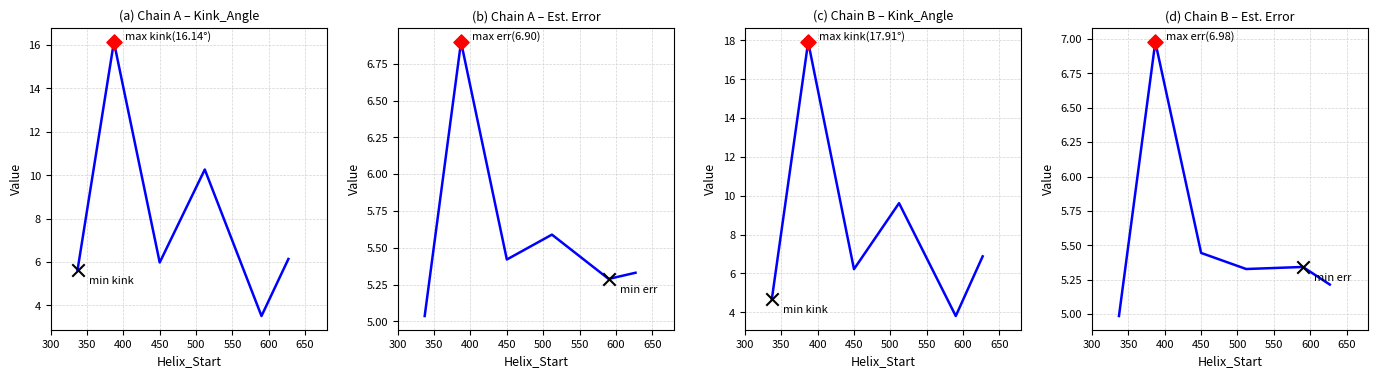

Between 300 and 550, which is larger?

550